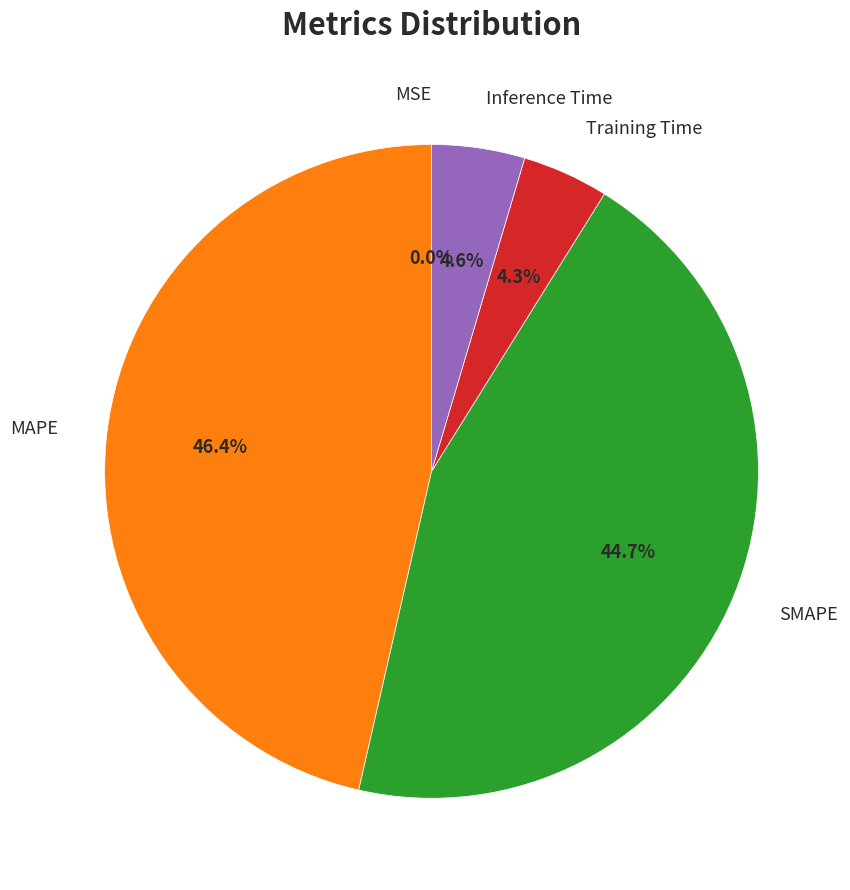

Does any single category account for the majority?

No